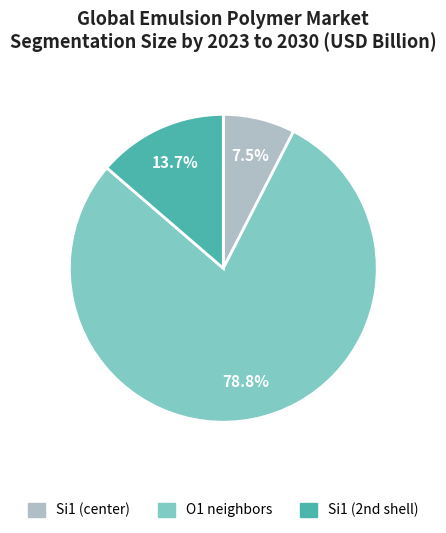

Does any single category account for the majority?

Yes